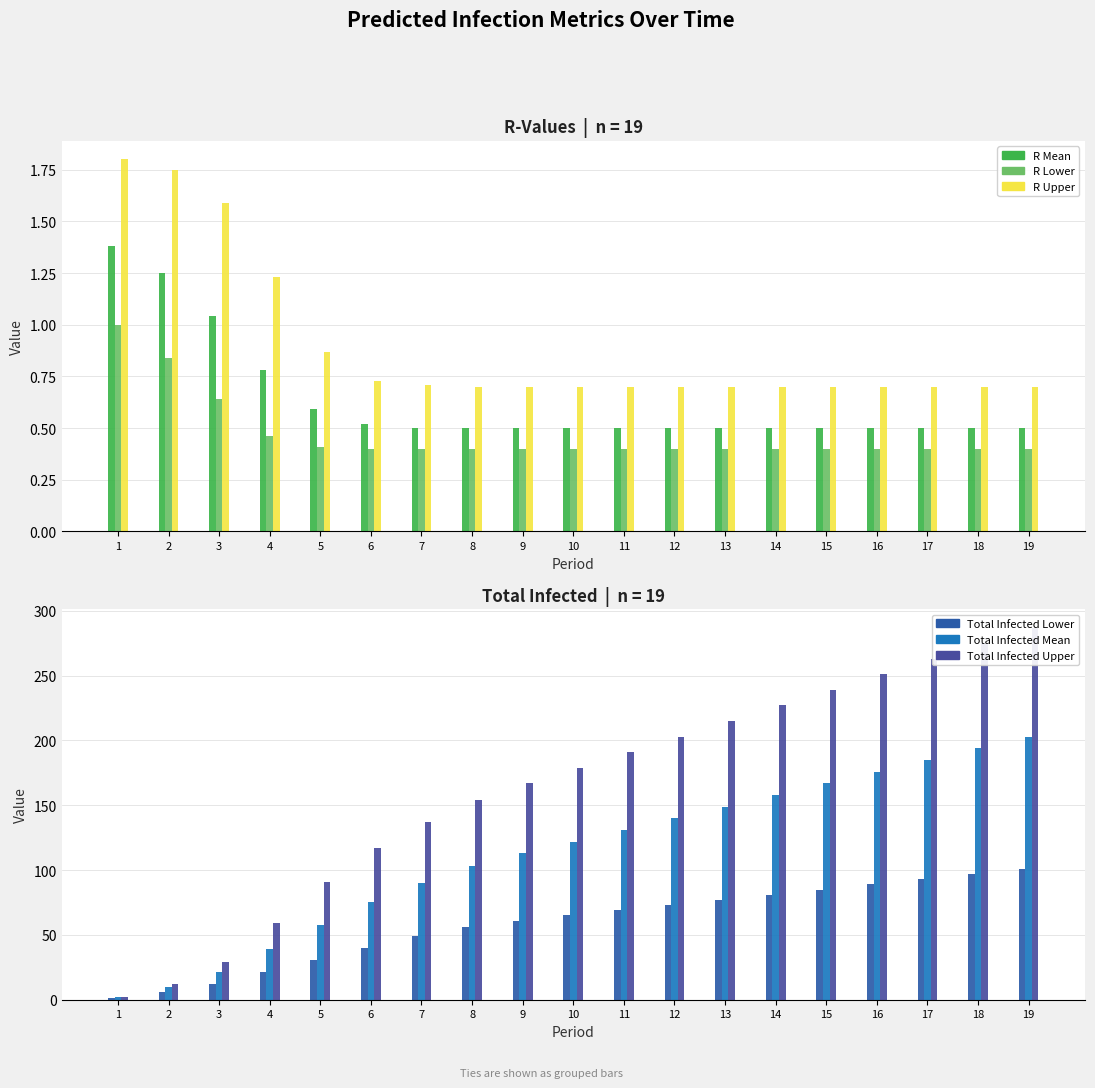

Rank the categories by Total Infected Mean value from highest to lowest.

19, 18, 17, 16, 15, 14, 13, 12, 11, 10, 9, 8, 7, 6, 5, 4, 3, 2, 1